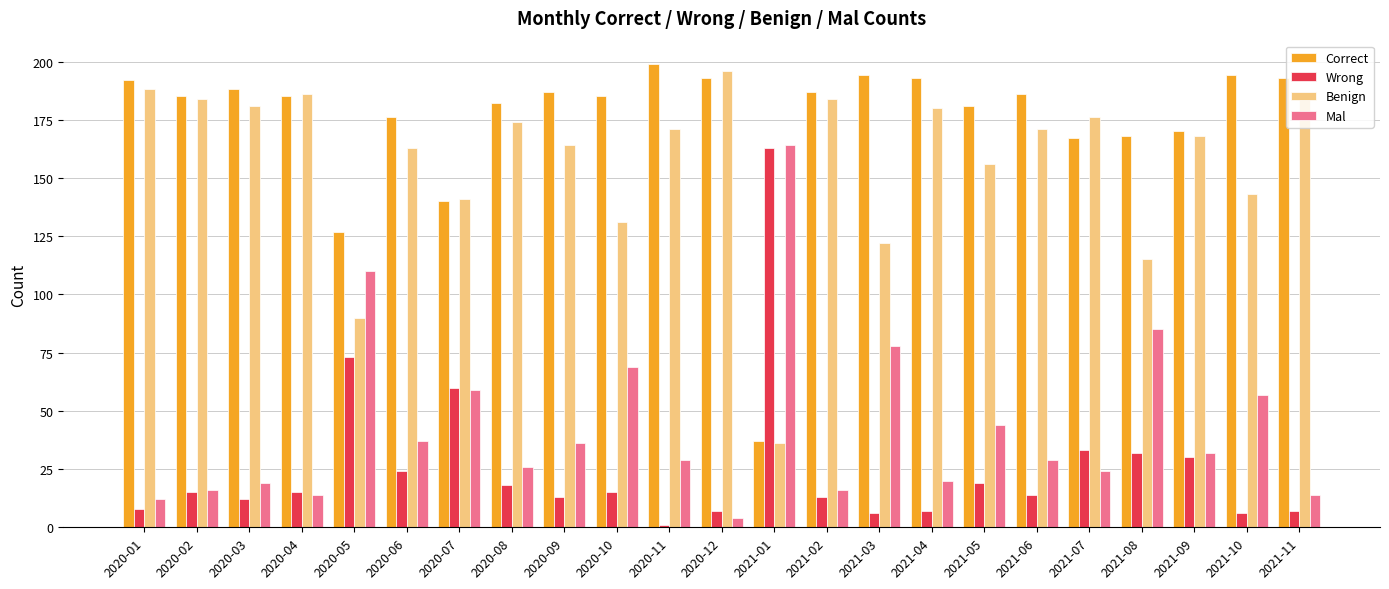

At which label is Wrong closest to 82?

2020-05